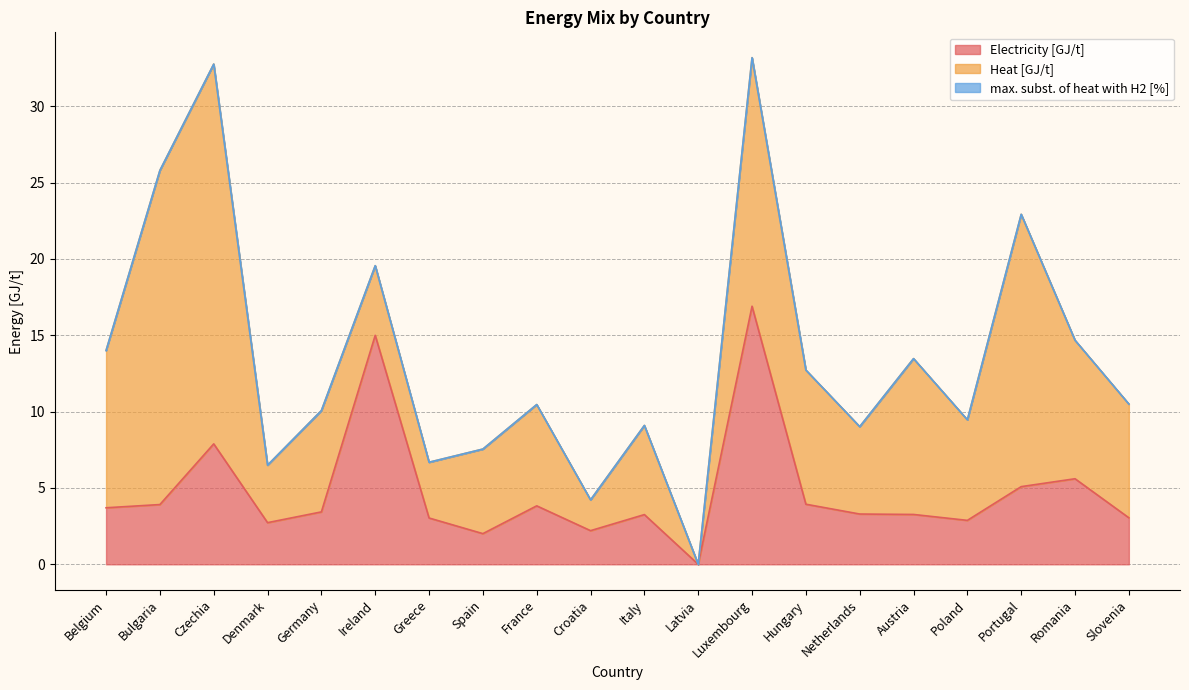

What is the approximate value of Electricity [GJ/t] at France?

3.8